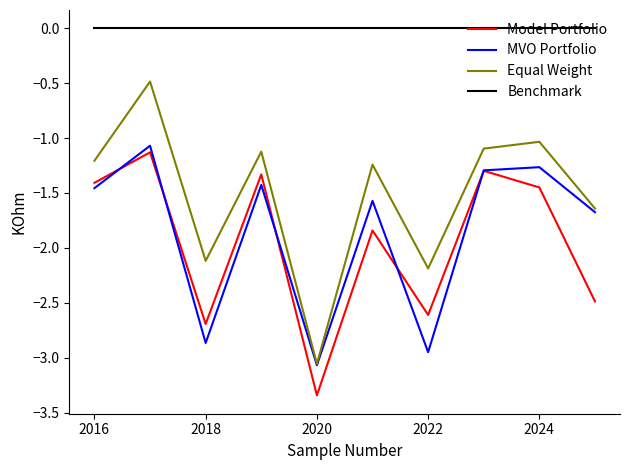

True or false: MVO Portfolio and Benchmark cross at least once.

False